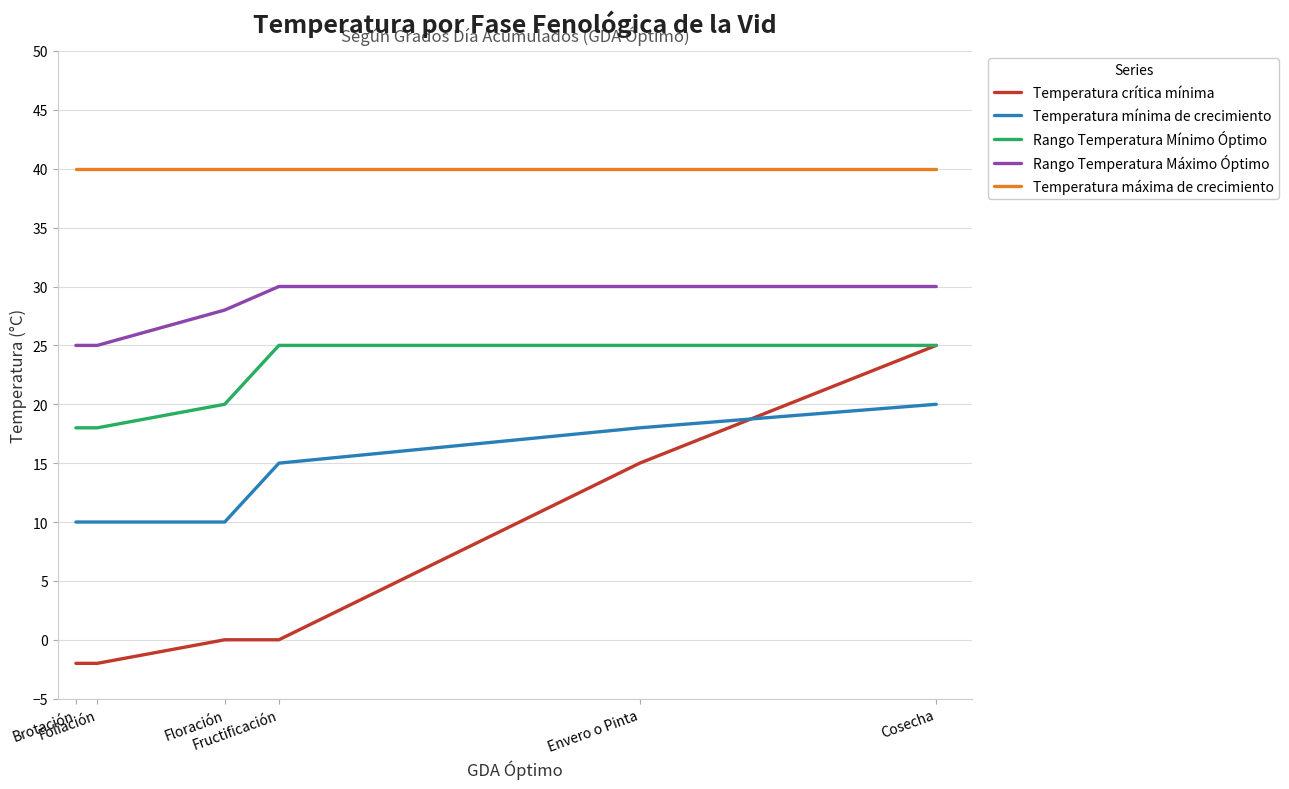

What is the lowest value of the Temperatura máxima de crecimiento series?

40